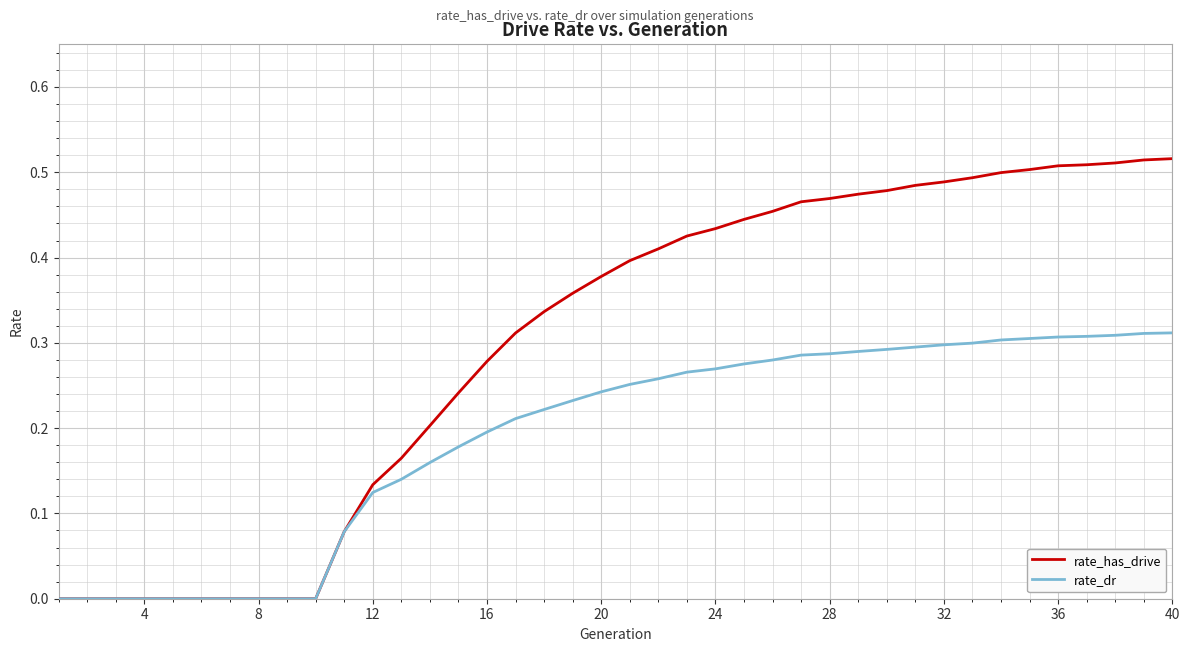

Rank the series by their maximum value, from lowest to highest.

rate_dr, rate_has_drive